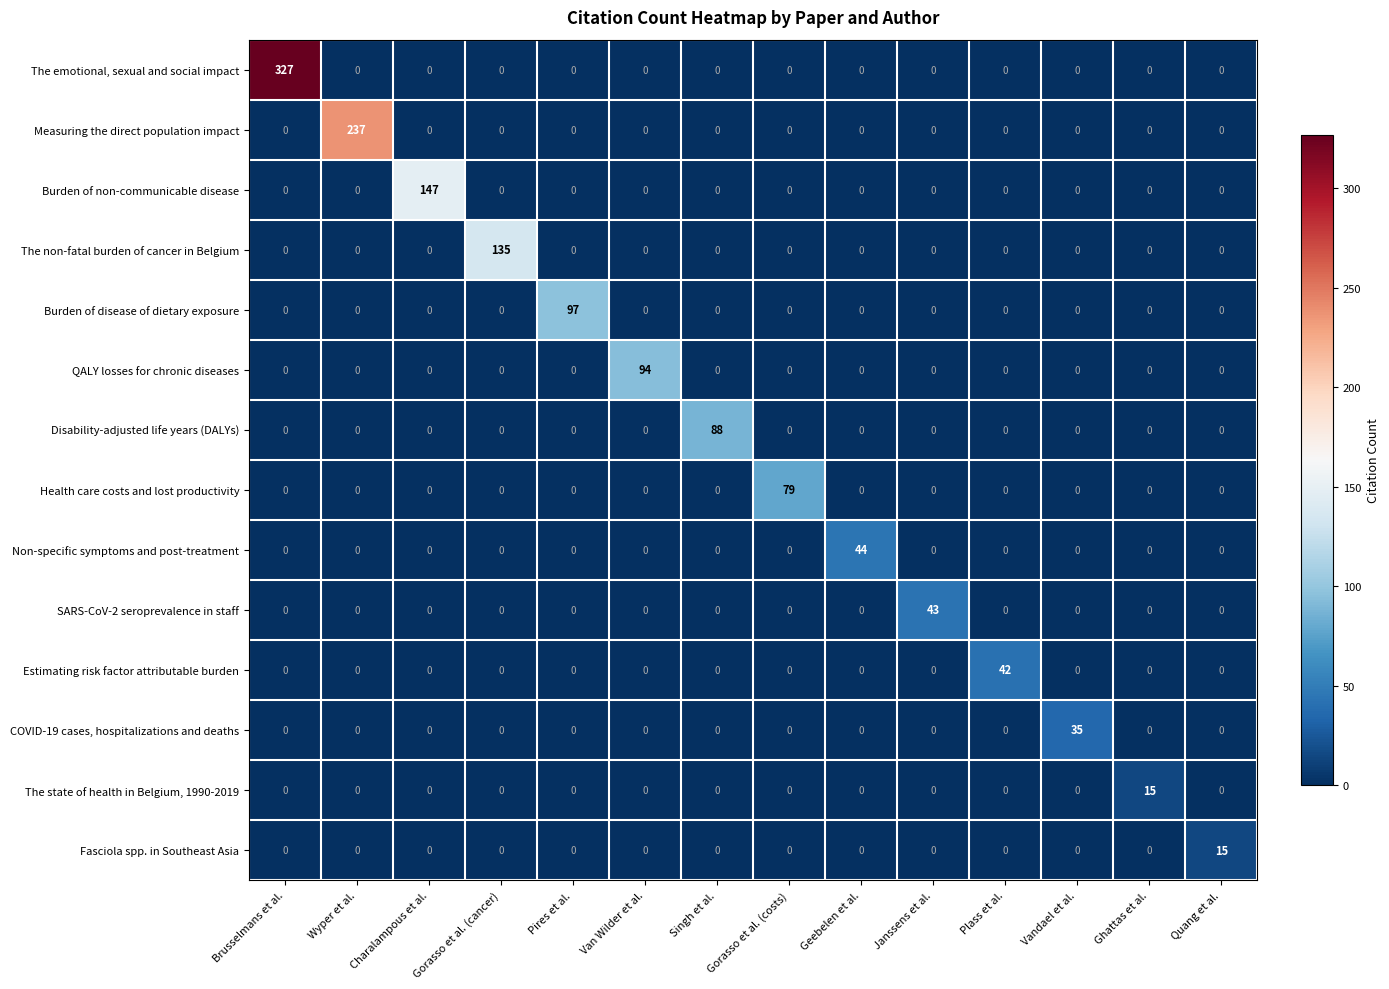

At how many categories does at least one series exceed 8?

14